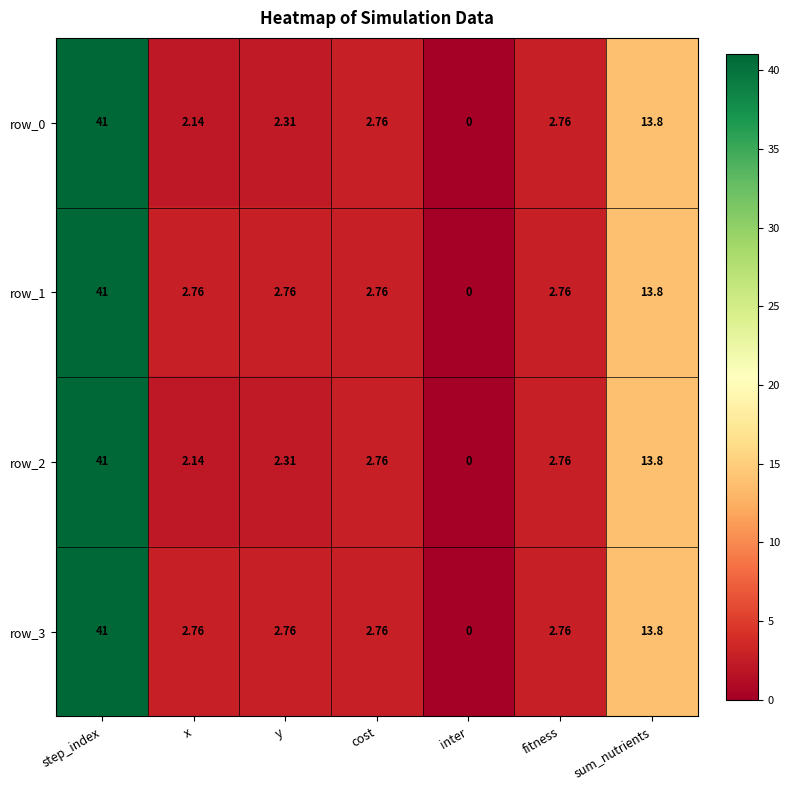

Is the value of row_3 at cost greater than the value of row_0 at inter?

Yes